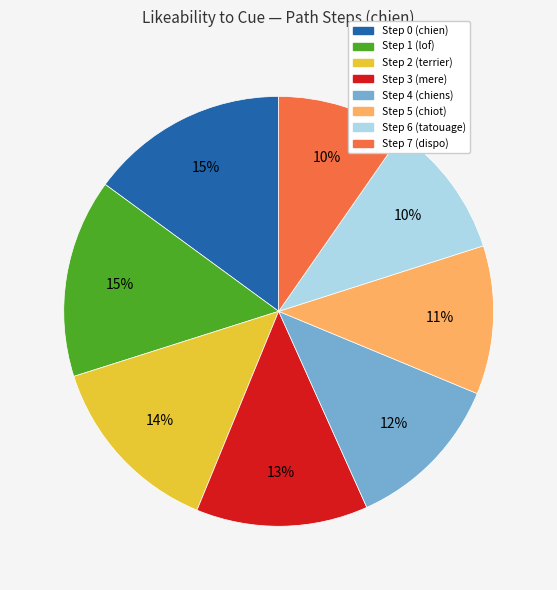

To the nearest percent, what is the average slice percentage?

12%